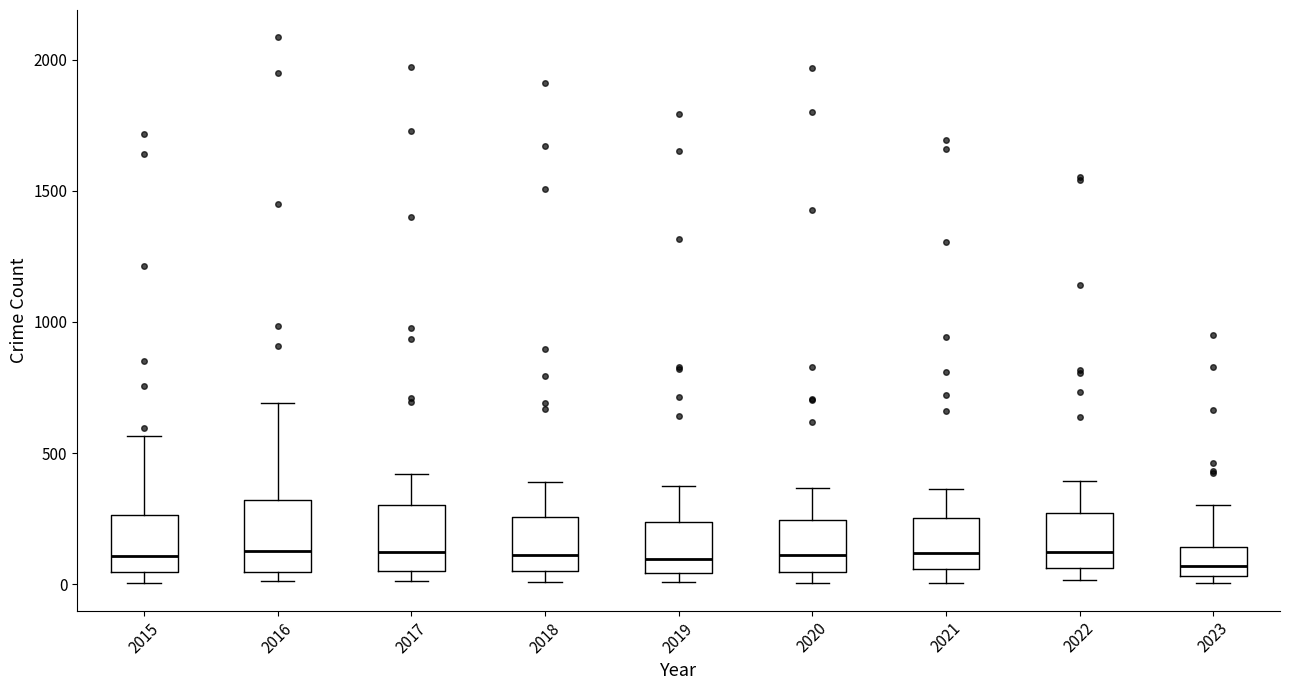

Reading left to right, transcribe this box plot: for each box, give where its median line is, the range the box spans, and where its two whiskers end, as read against the y-axis. The values are not printed on the chart, so give them approximately, as read against the axis.

2015: median 100, box 50 to 250, whiskers 0 to 550
2016: median 150, box 50 to 300, whiskers 0 to 700
2017: median 100, box 50 to 300, whiskers 0 to 400
2018: median 100, box 50 to 250, whiskers 0 to 400
2019: median 100, box 50 to 250, whiskers 0 to 400
2020: median 100, box 50 to 250, whiskers 0 to 350
2021: median 100, box 50 to 250, whiskers 0 to 350
2022: median 100, box 50 to 250, whiskers 0 to 400
2023: median 50 (just above the box's lower edge), box 50 to 150, whiskers 0 to 300